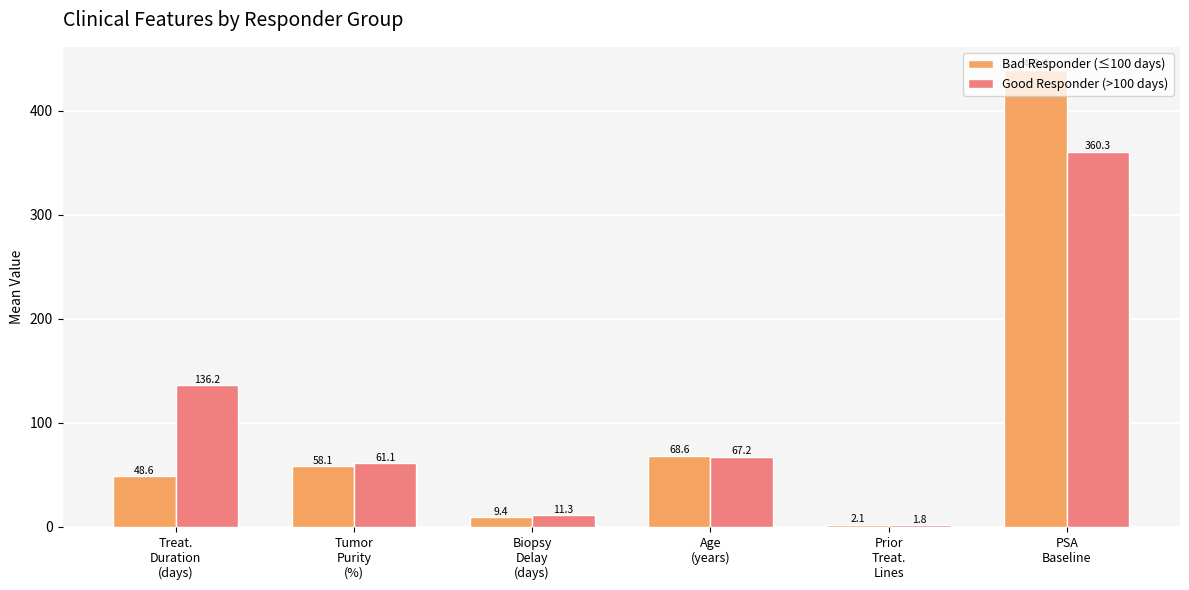

What is the sum of all Good Responder (>100 days) values?

637.9